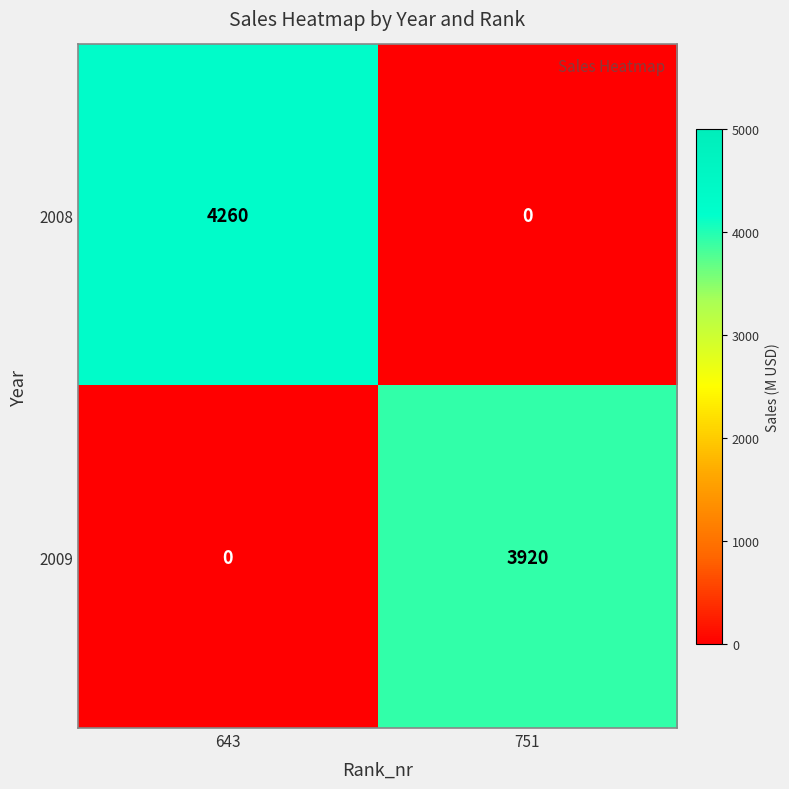

What is the difference between the maximum and minimum values in the 2009 series?

3920